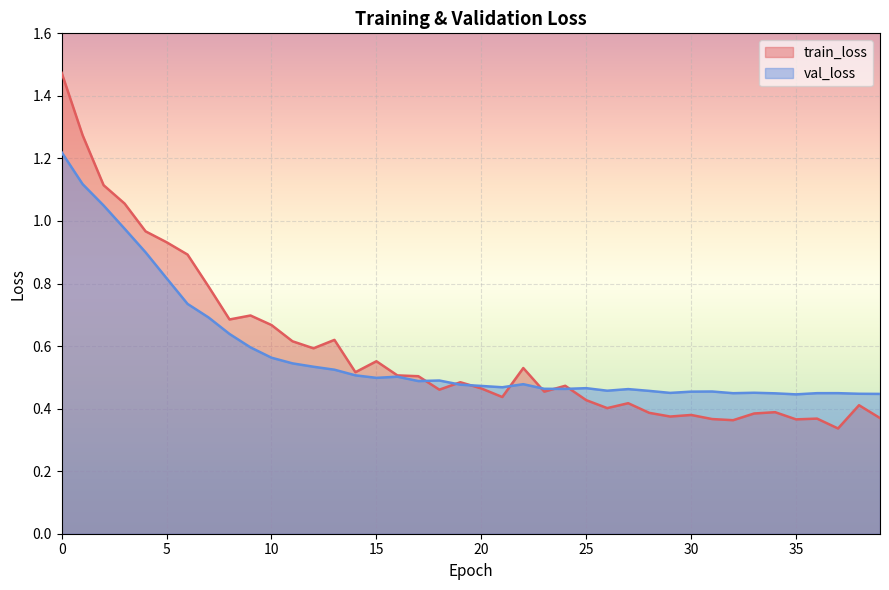

The val_loss series shows 1.9 at 2. True or false?

False